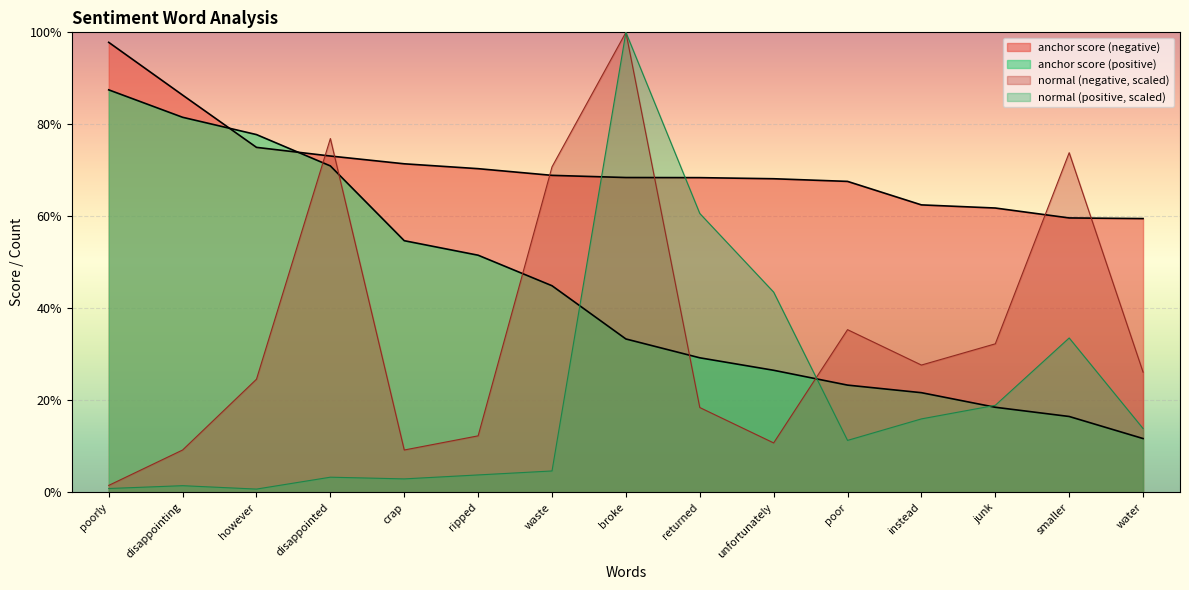

What position from the right is water?

1